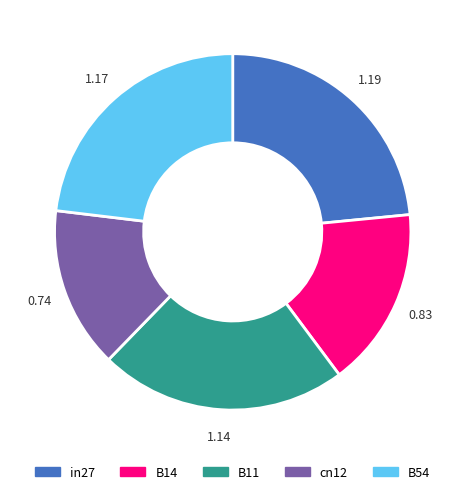

Is cn12 the majority of the pie?

No